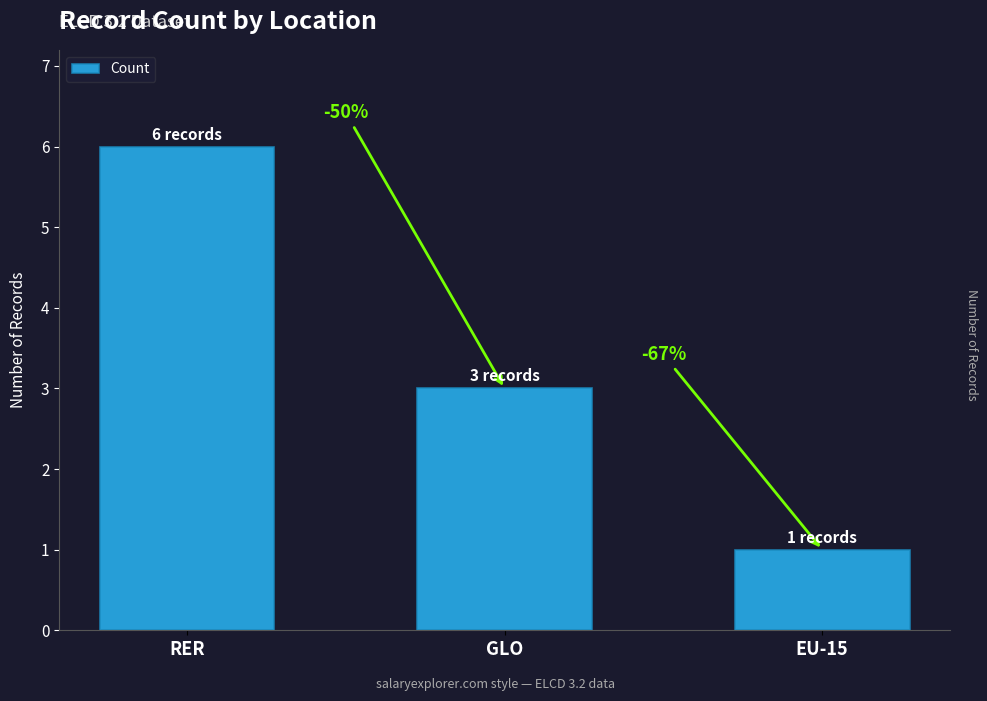

What is the label of the 2nd bar from the left?

GLO